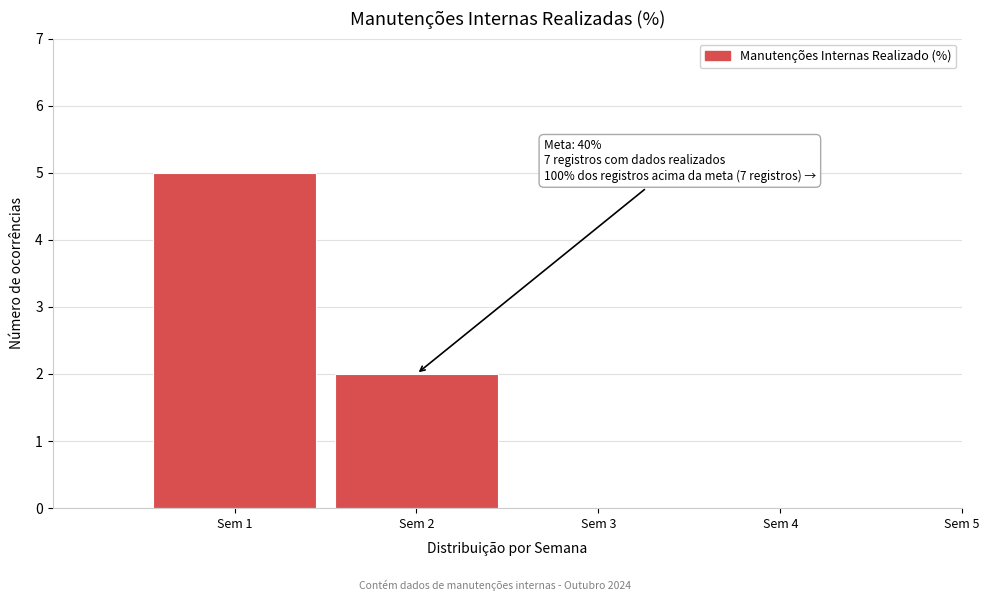

Reading left to right, extract all data points from this chart.

Sem 1=5	Sem 2=2	Sem 3=0	Sem 4=0	Sem 5=0